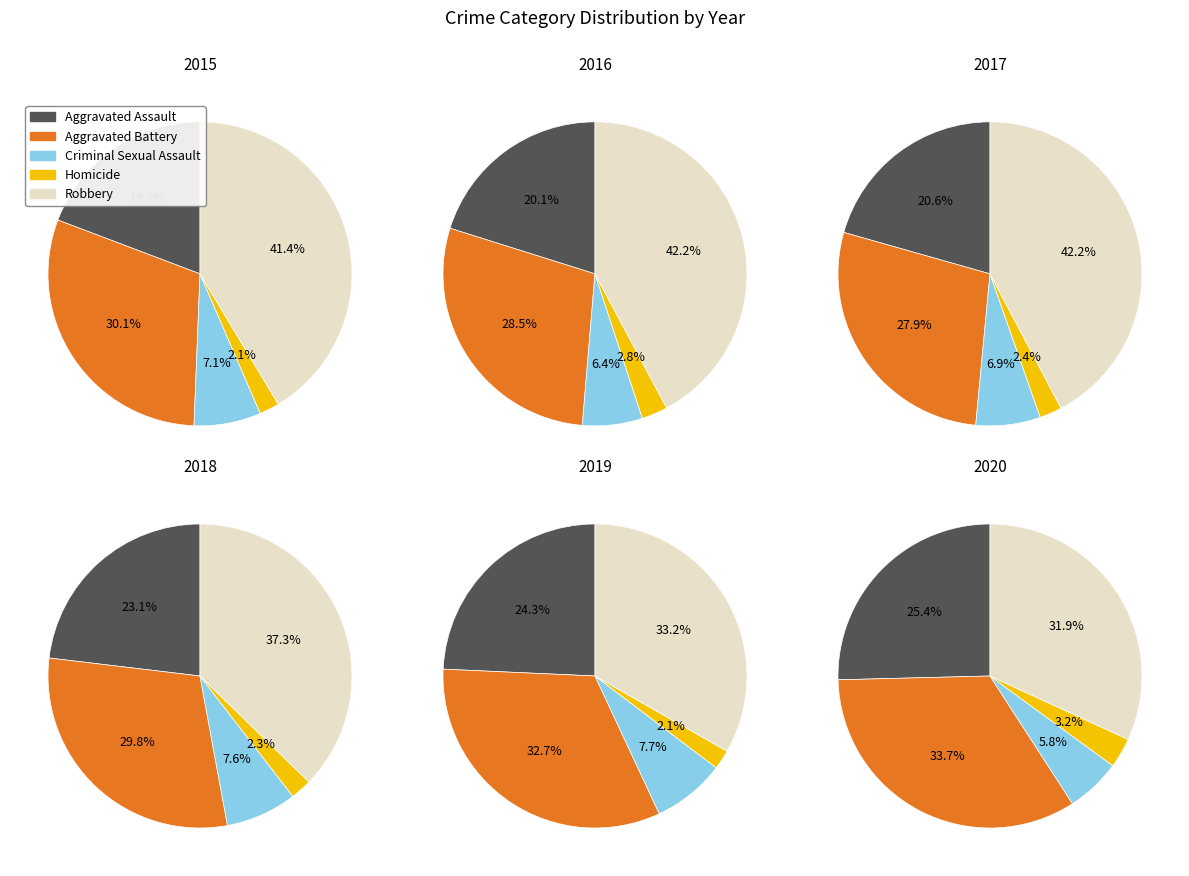

What percentage is NOT represented by Aggravated Assault?

80.8%